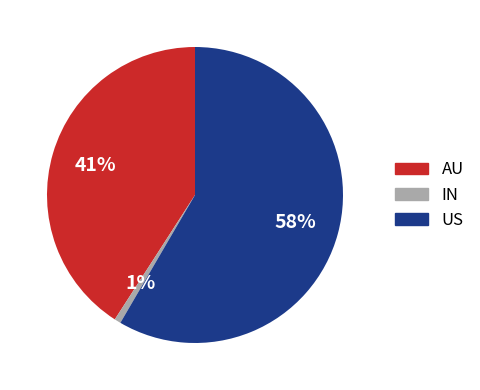

How many slices are in this pie chart?

3